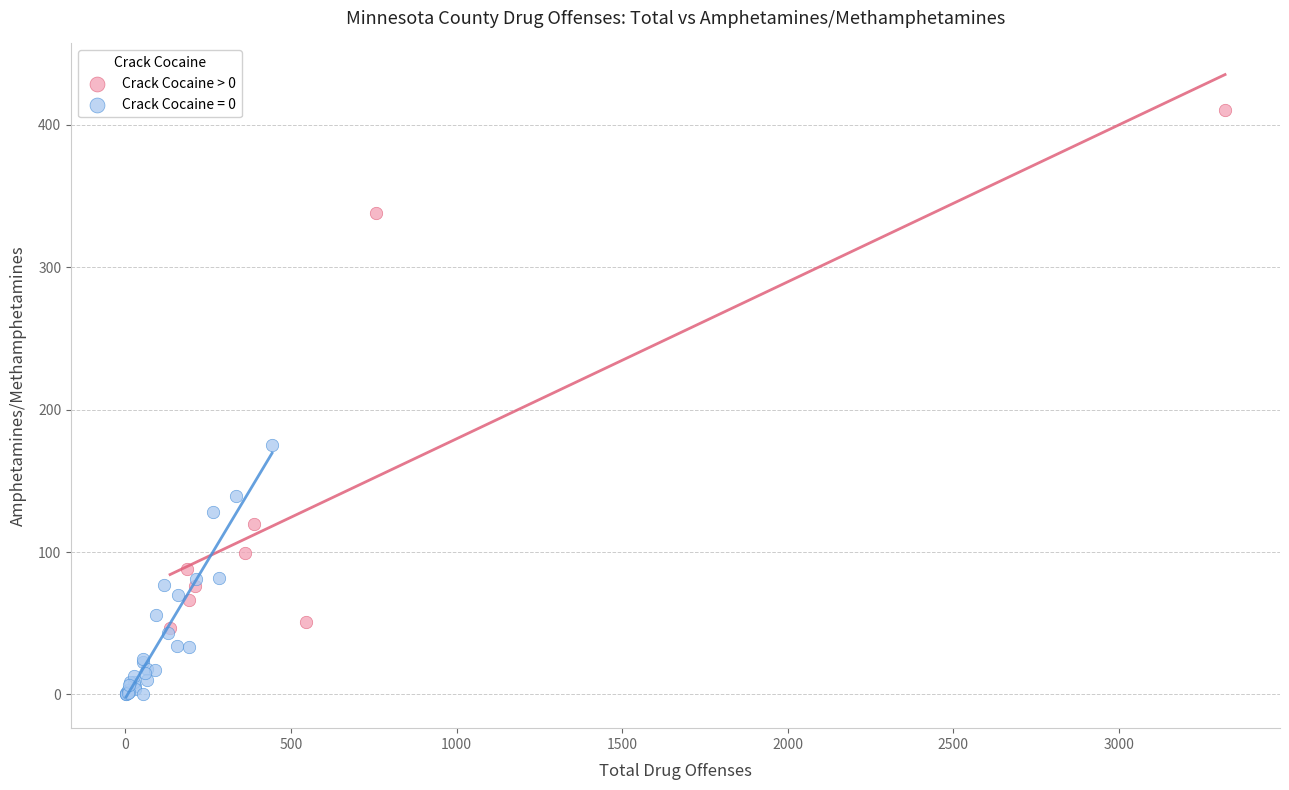

Which series contains the lowest Y value?

Crack Cocaine = 0